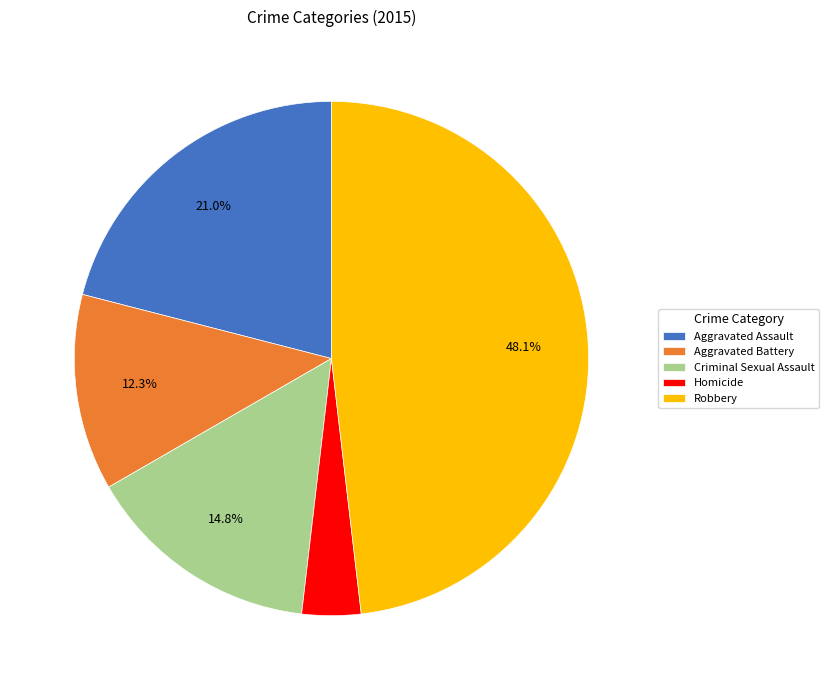

To the nearest percent, what percentage of the pie is Aggravated Assault?

21%